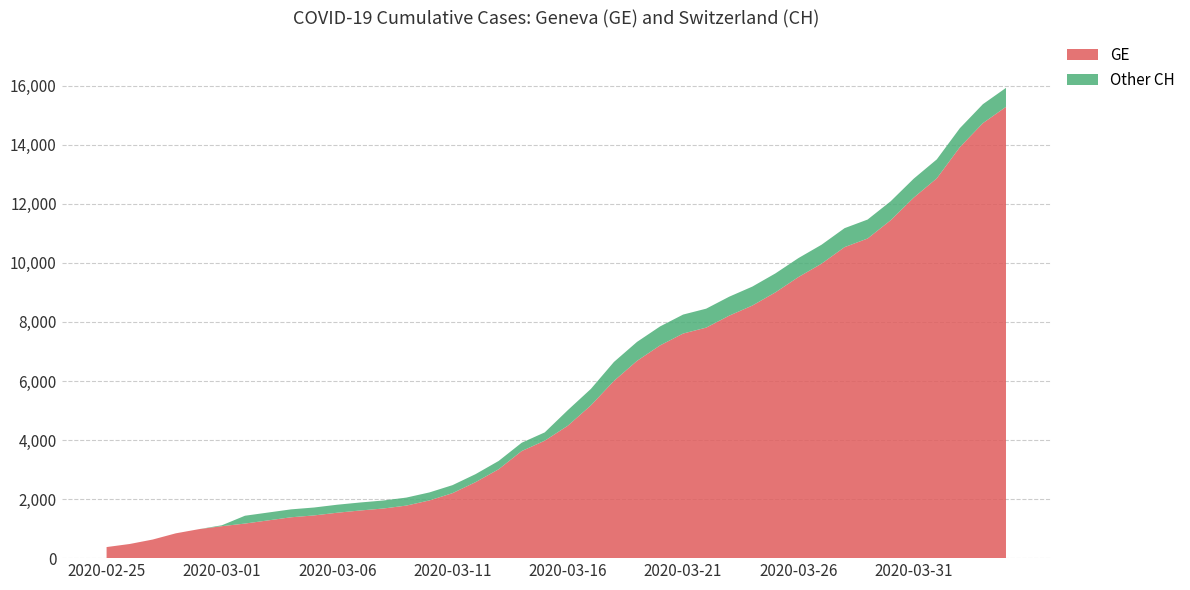

Reading left to right, list all the values displayed in this chart.

GE: 2020-02-25=375	2020-02-26=479	2020-02-27=630	2020-02-28=840	2020-02-29=981	2020-03-01=1083	2020-03-02=1171	2020-03-03=1278	2020-03-04=1384	2020-03-05=1447	2020-03-06=1538	2020-03-07=1614	2020-03-08=1681	2020-03-09=1780	2020-03-10=1955	2020-03-11=2201	2020-03-12=2574	2020-03-13=3010	2020-03-14=3627	2020-03-15=3978	2020-03-16=4485	2020-03-17=5174	2020-03-18=6002	2020-03-19=6681	2020-03-20=7205	2020-03-21=7607	2020-03-22=7807	2020-03-23=8213	2020-03-24=8554	2020-03-25=9000	2020-03-26=9520	2020-03-27=9971	2020-03-28=10533	2020-03-29=10825	2020-03-30=11444	2020-03-31=12210	2020-04-01=12863	2020-04-02=13919	2020-04-03=14733	2020-04-04=15284
CH: 2020-02-25=375	2020-02-26=479	2020-02-27=630	2020-02-28=840	2020-02-29=981	2020-03-01=1113	2020-03-02=1436	2020-03-03=1544	2020-03-04=1652	2020-03-05=1715	2020-03-06=1809	2020-03-07=1885	2020-03-08=1952	2020-03-09=2051	2020-03-10=2226	2020-03-11=2472	2020-03-12=2845	2020-03-13=3291	2020-03-14=3908	2020-03-15=4259	2020-03-16=5012	2020-03-17=5731	2020-03-18=6644	2020-03-19=7323	2020-03-20=7847	2020-03-21=8249	2020-03-22=8449	2020-03-23=8855	2020-03-24=9196	2020-03-25=9642	2020-03-26=10162	2020-03-27=10613	2020-03-28=11175	2020-03-29=11467	2020-03-30=12086	2020-03-31=12852	2020-04-01=13505	2020-04-02=14561	2020-04-03=15375	2020-04-04=15926